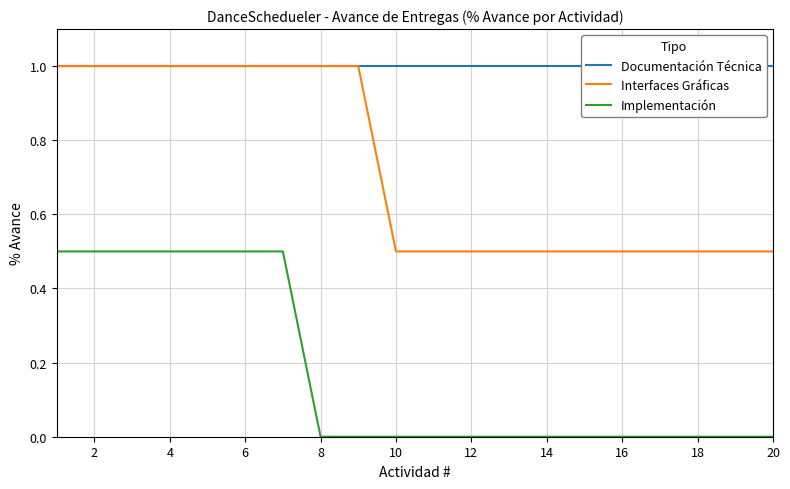

True or false: Interfaces Gráficas and Implementación intersect in this chart.

False